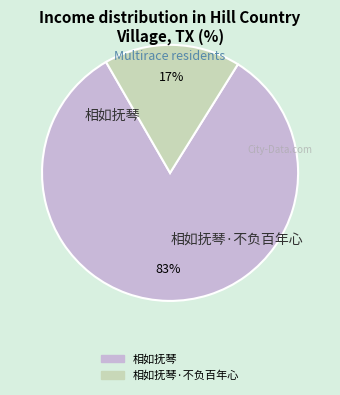

To the nearest percent, what is the average slice percentage?

50%